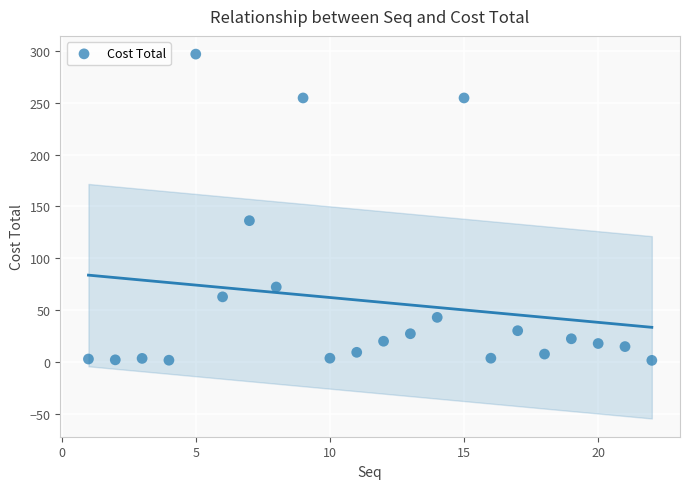

What is the range of X values (max minus min)?

21.0